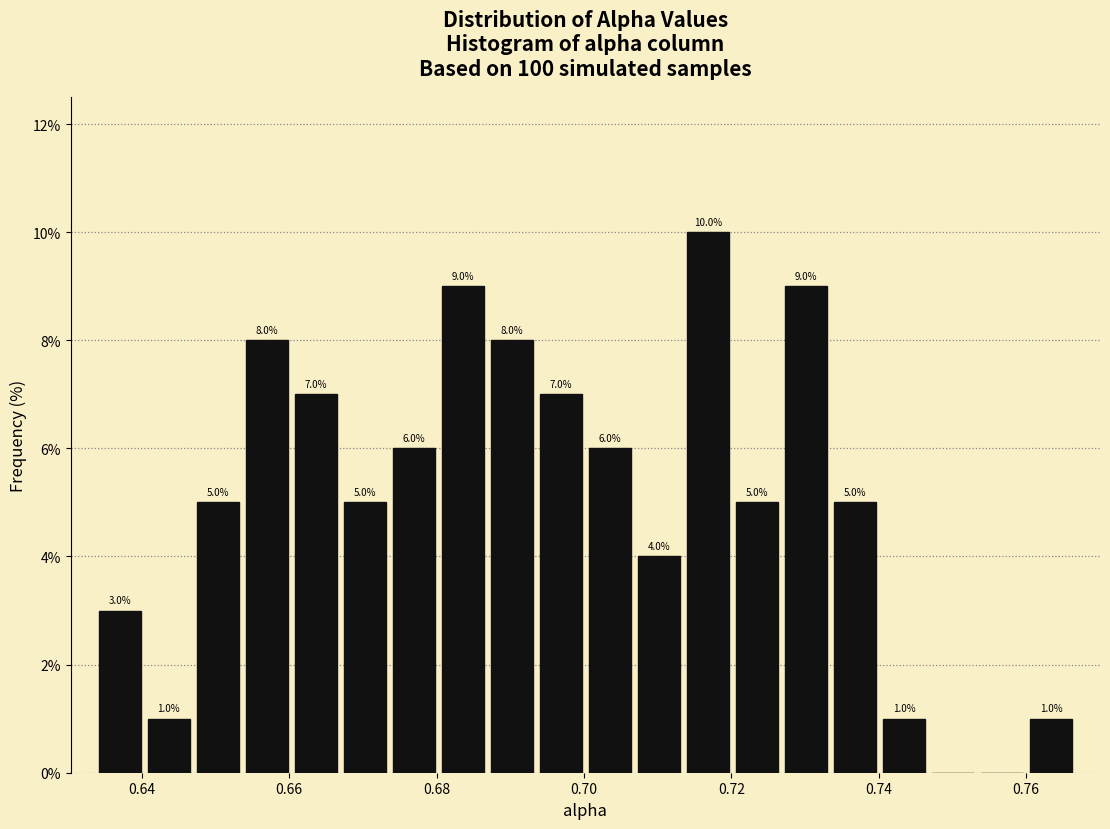

Around what value on the x-axis is the tallest bar? Give the approximate position of its centre, as read against the axis.

0.716